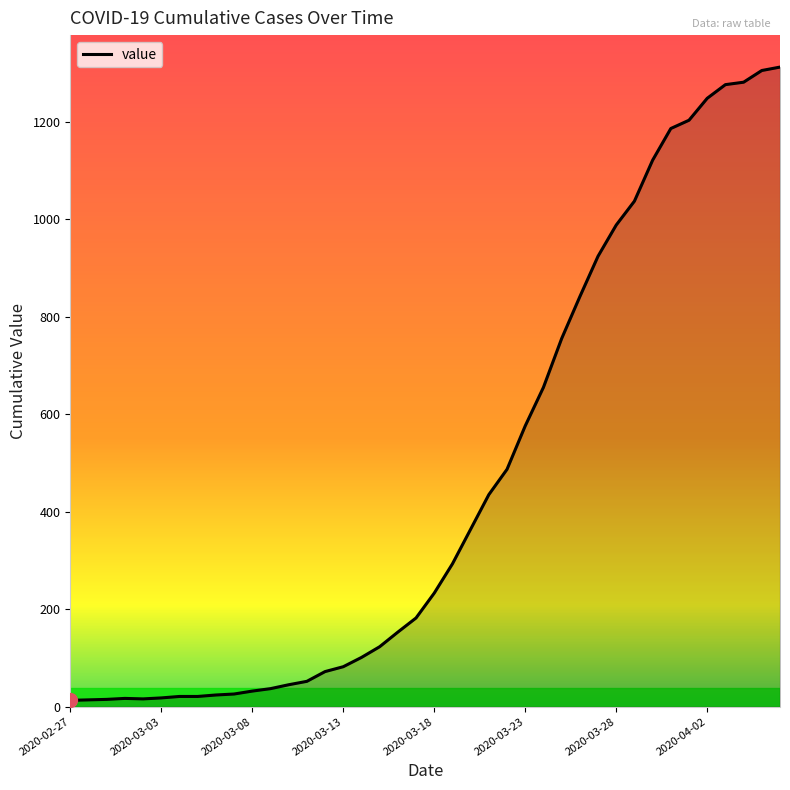

What is the difference between the maximum and minimum values?

1299